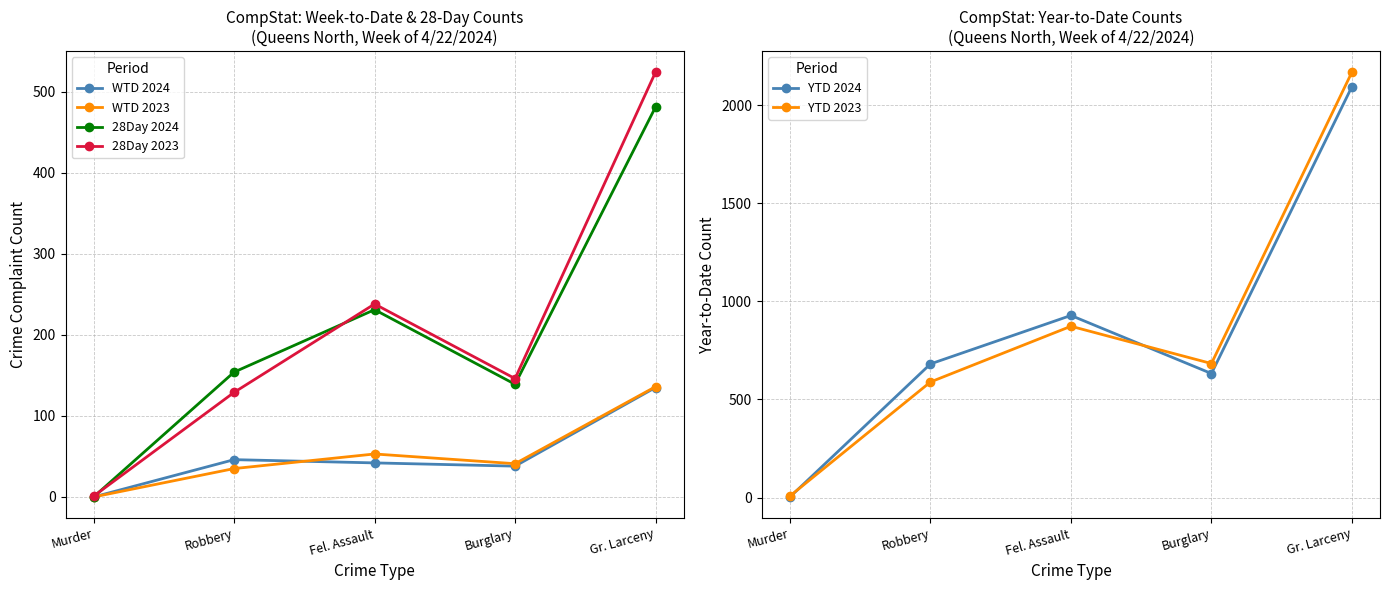

Rank the categories by 28Day 2023 value from highest to lowest.

Gr. Larceny, Fel. Assault, Burglary, Robbery, Murder